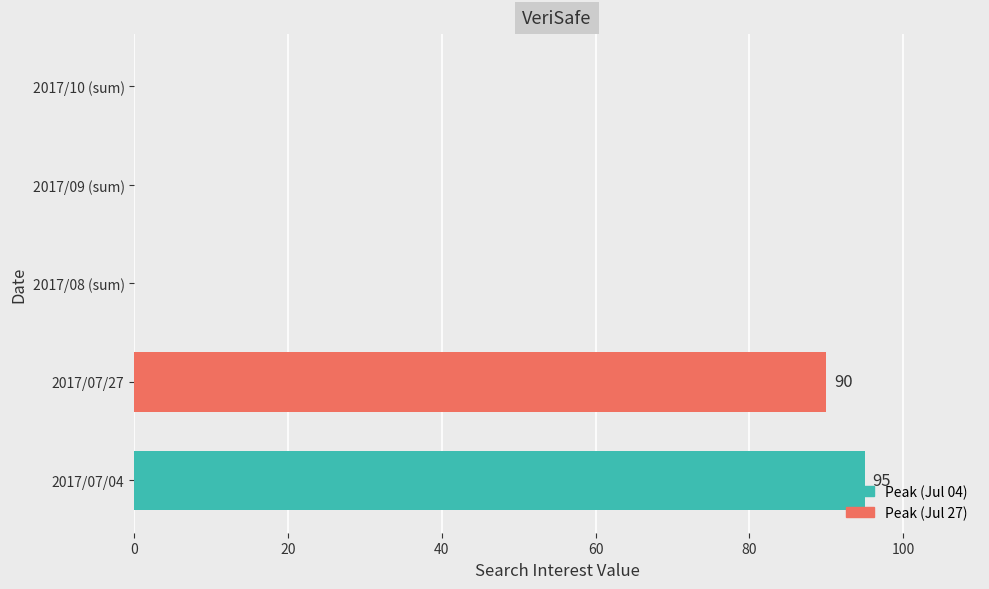

What is the sum of all values?

185